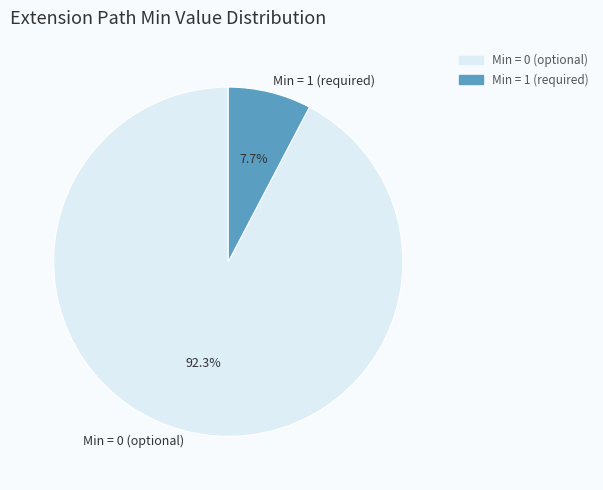

Is there a majority slice in this chart?

Yes